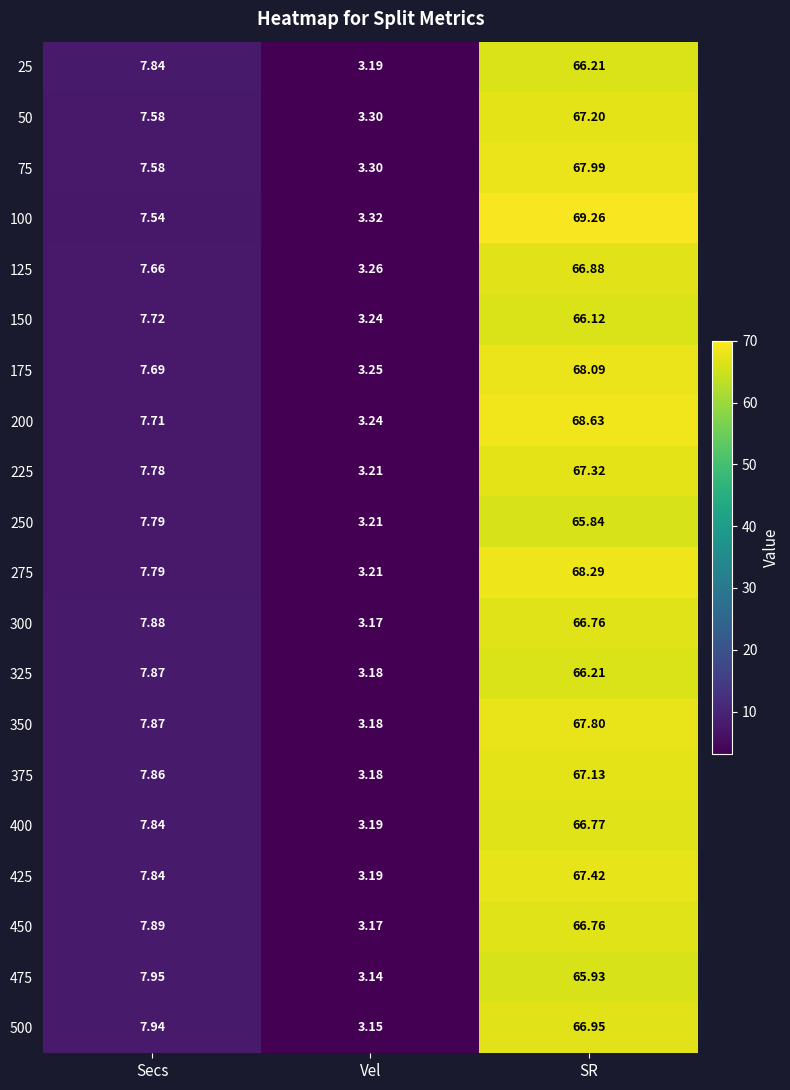

Is the value of 350 at Vel greater than the value of 375 at SR?

No